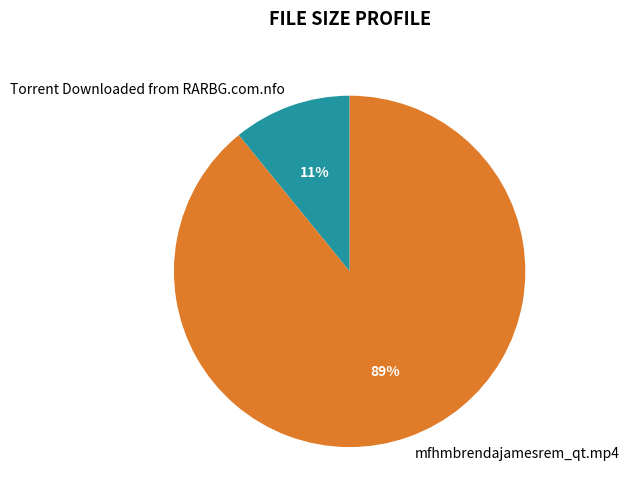

How many slices are in this pie chart?

2